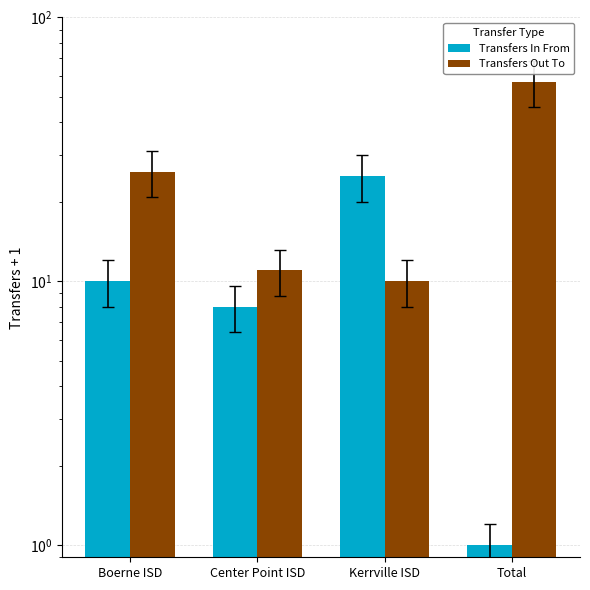

What is the difference between the Transfers Out To values at Boerne ISD and Kerrville ISD?

16